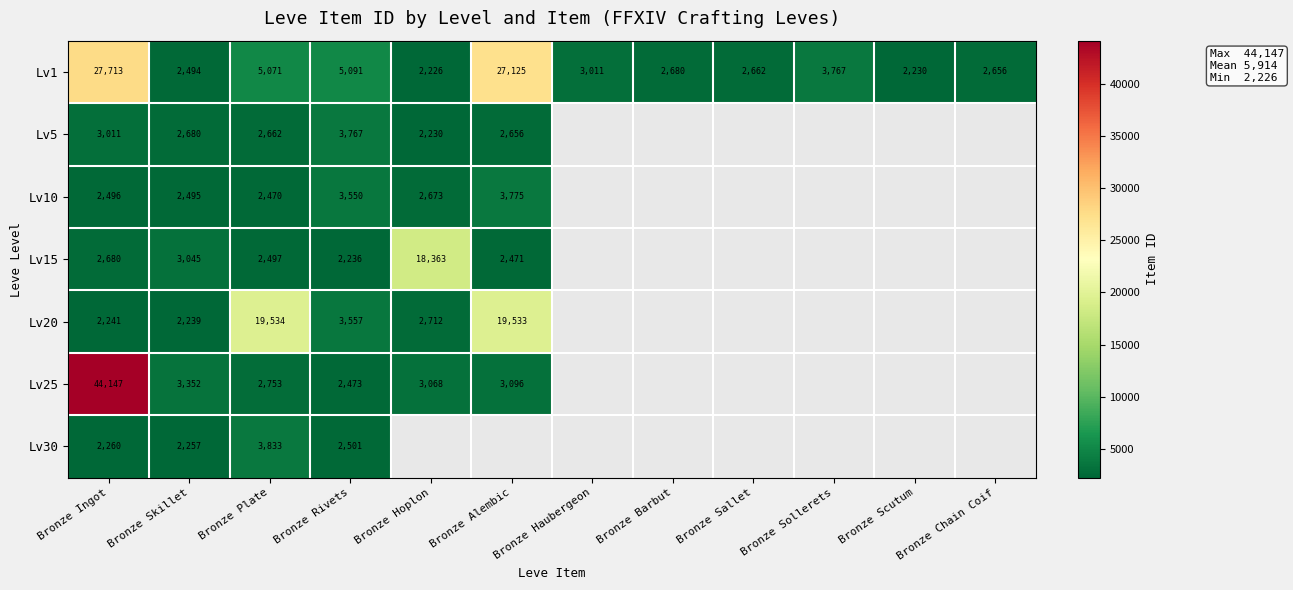

Is it true that Lv1 equals 5185.0 at Bronze Sollerets?

False